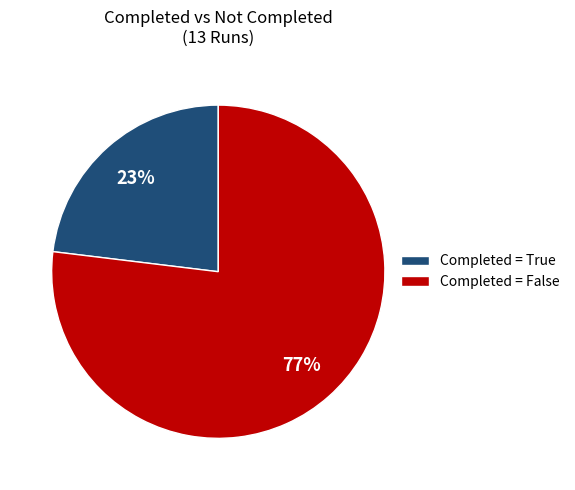

To the nearest percent, what is the average slice percentage?

50%